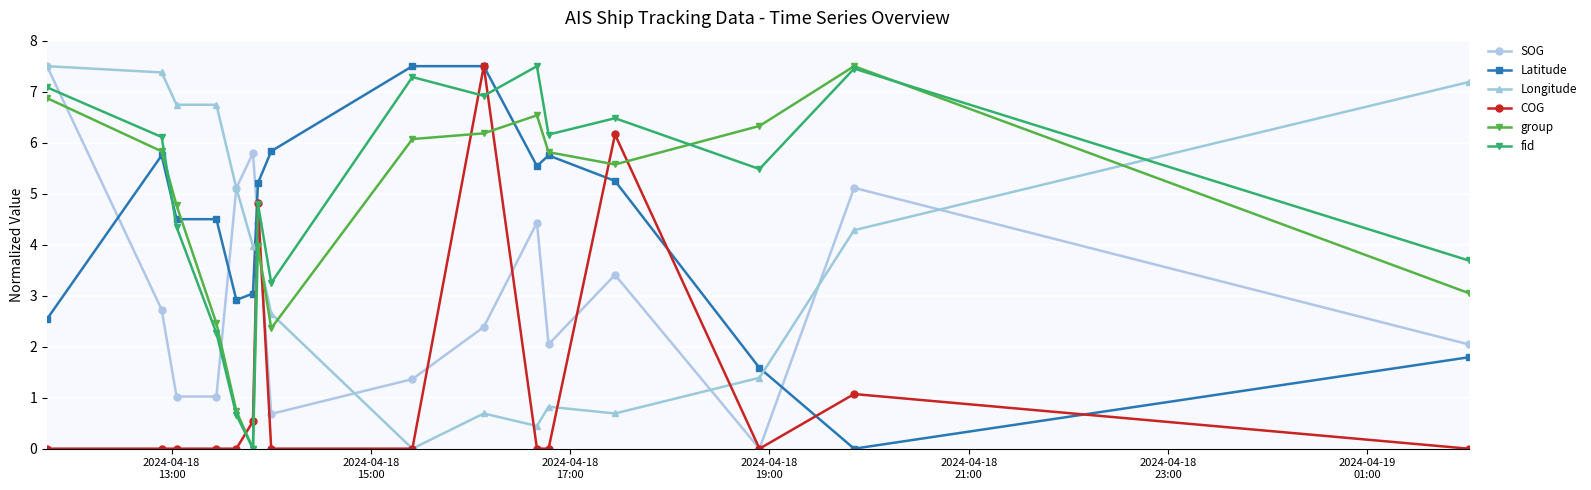

What is the sum of all fid values?

79.5